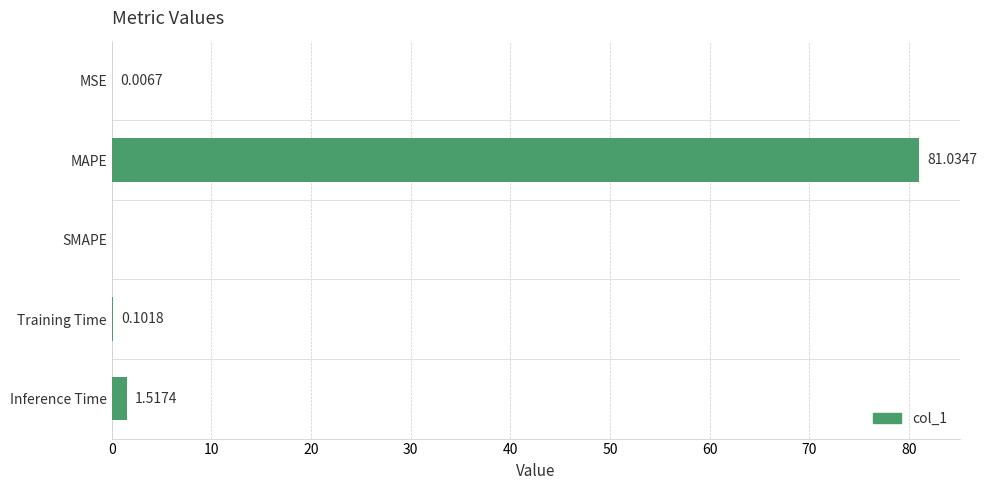

Between Training Time and MAPE, which is larger?

MAPE